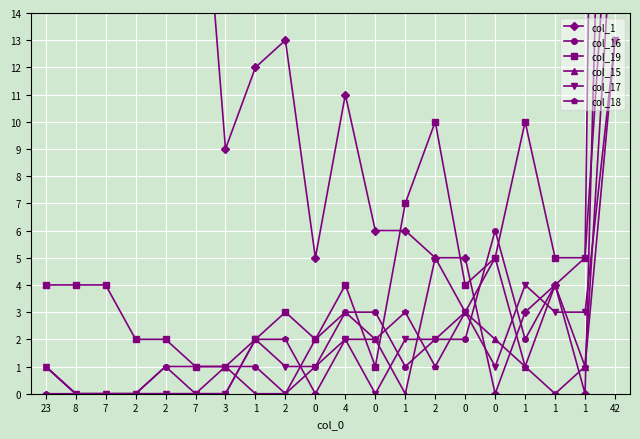

How many lines are shown in the chart?

6